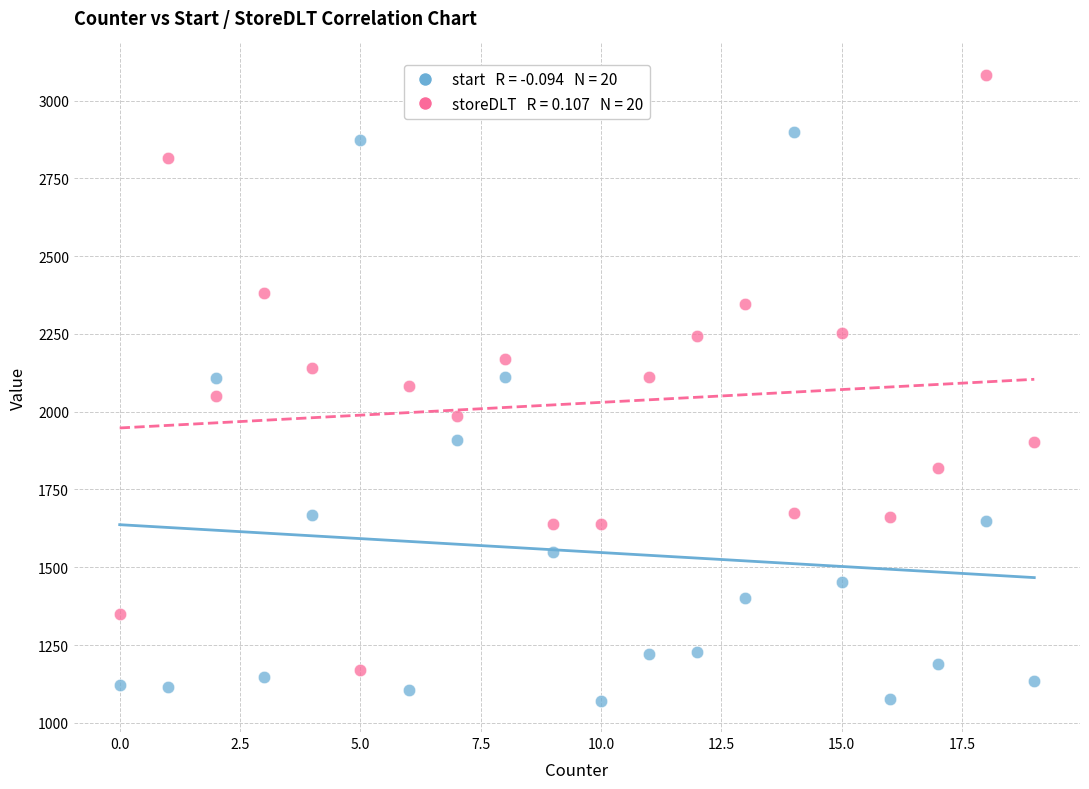

Across all data points, what is the range of X values (max minus min)?

19